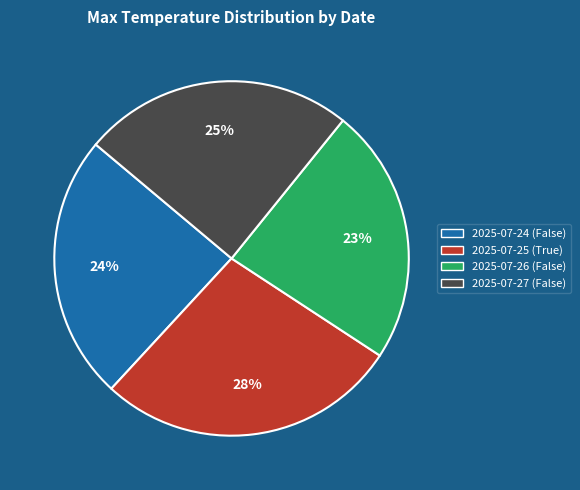

Which has a higher value, 2025-07-27 (False) or 2025-07-26 (False)?

2025-07-27 (False)